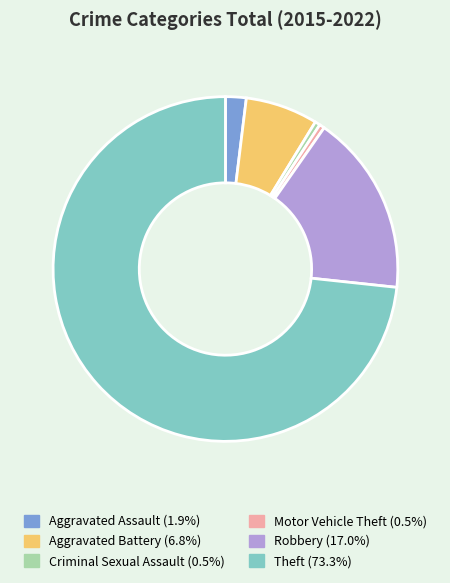

Is the sum of Motor Vehicle Theft (0.5%) and Criminal Sexual Assault (0.5%) greater than half?

No